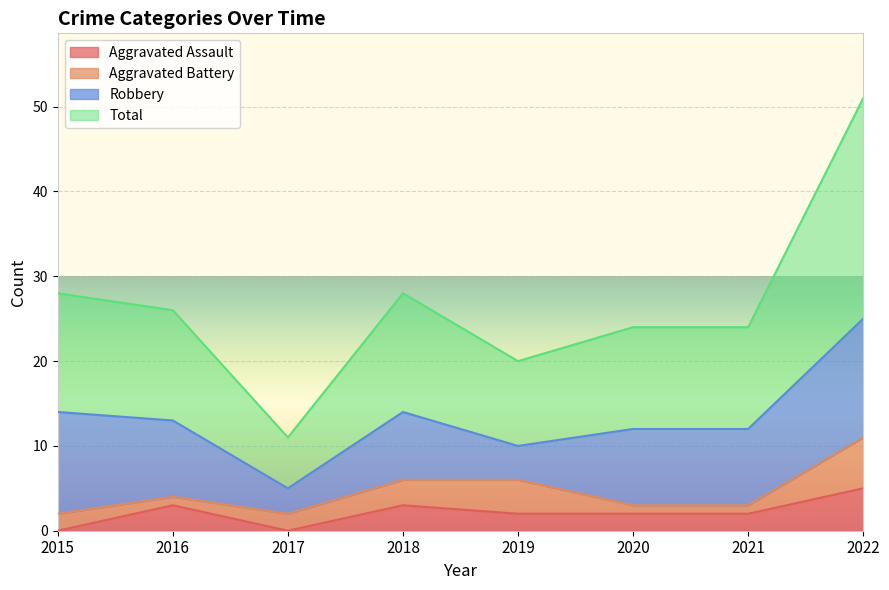

The value of Aggravated Assault at 2018 is 3. True or false?

True